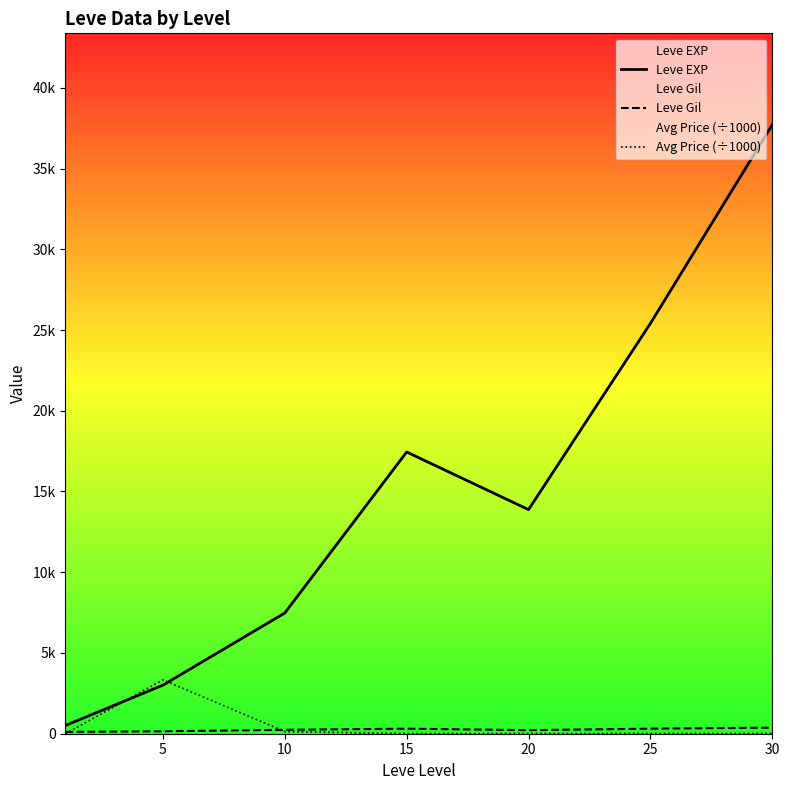

What is the greatest value displayed?

37715.0